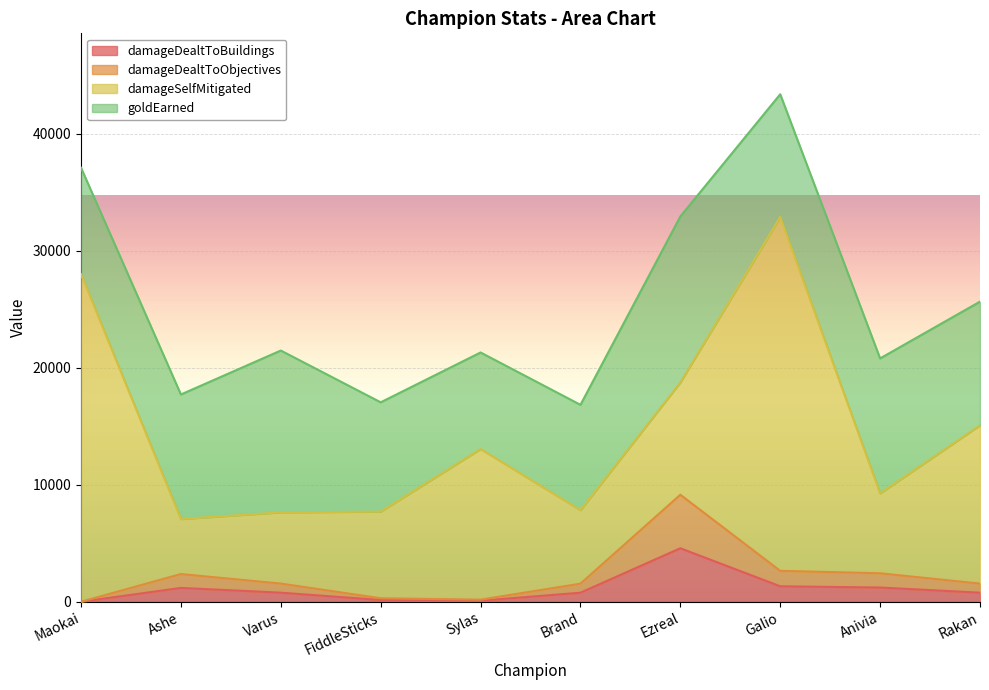

True or false: damageDealtToBuildings and damageDealtToObjectives intersect in this chart.

False